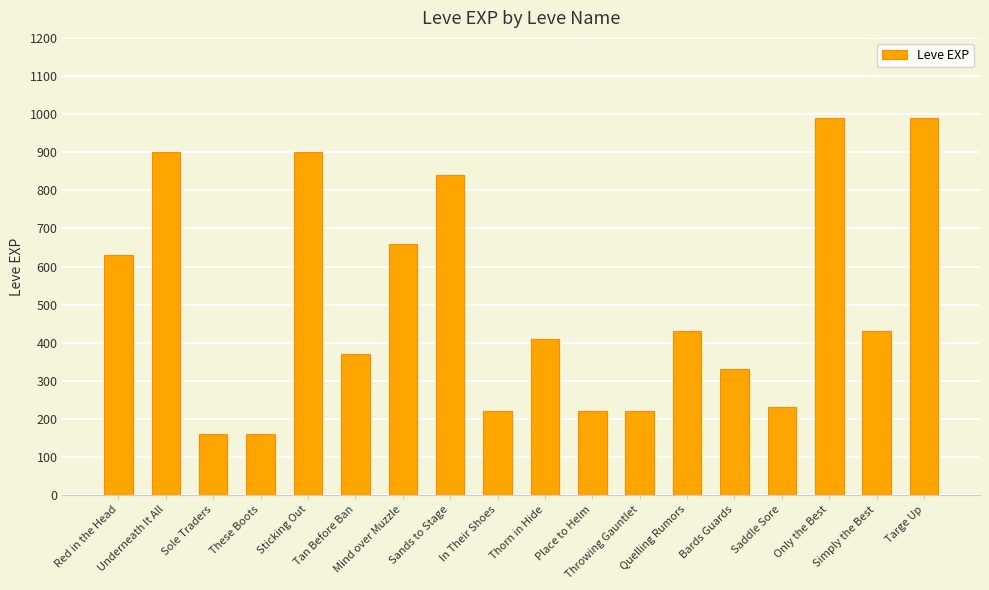

The chart shows a value of 584 at Underneath It All. True or false?

False